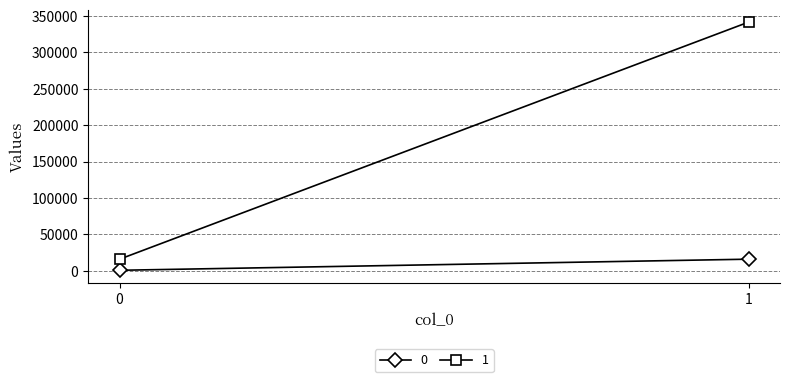

Rank the series by their maximum value, from lowest to highest.

0, 1